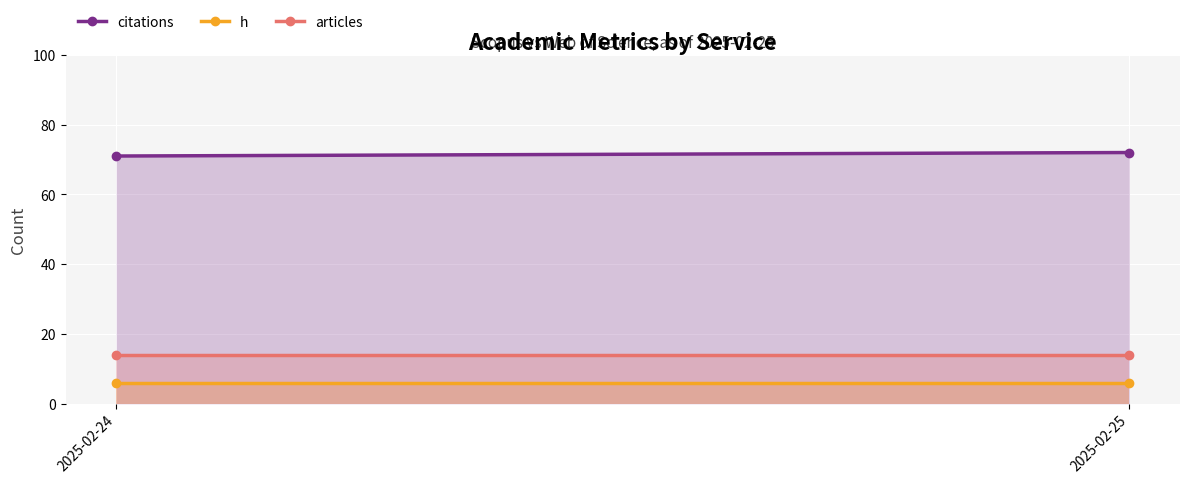

Reading left to right, what are all the values shown in this chart?

citations: 71	72
h: 6	6
articles: 14	14